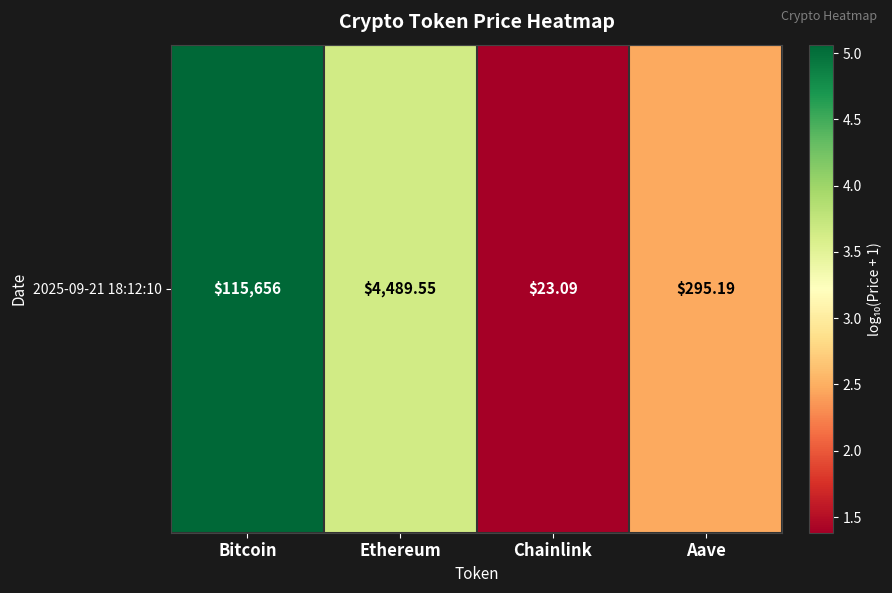

What is the difference between the values at Chainlink and Bitcoin?

3.7